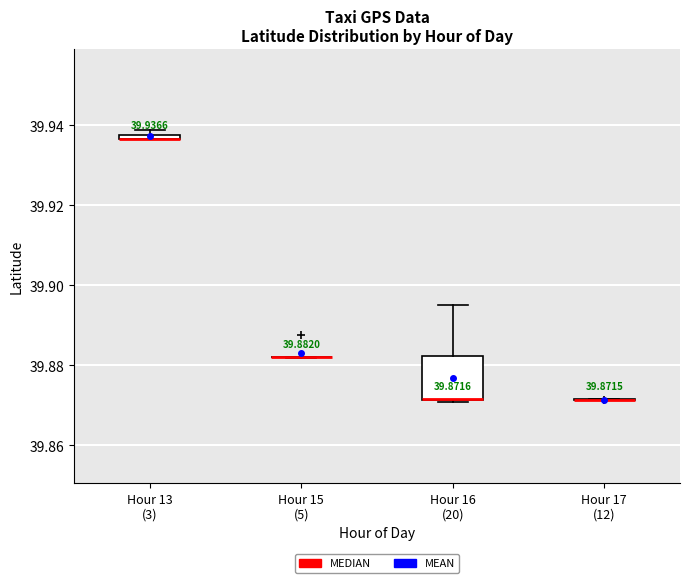

Comparing the boxes themselves (not the whiskers), which one is the tallest?

Hour 16 (20)